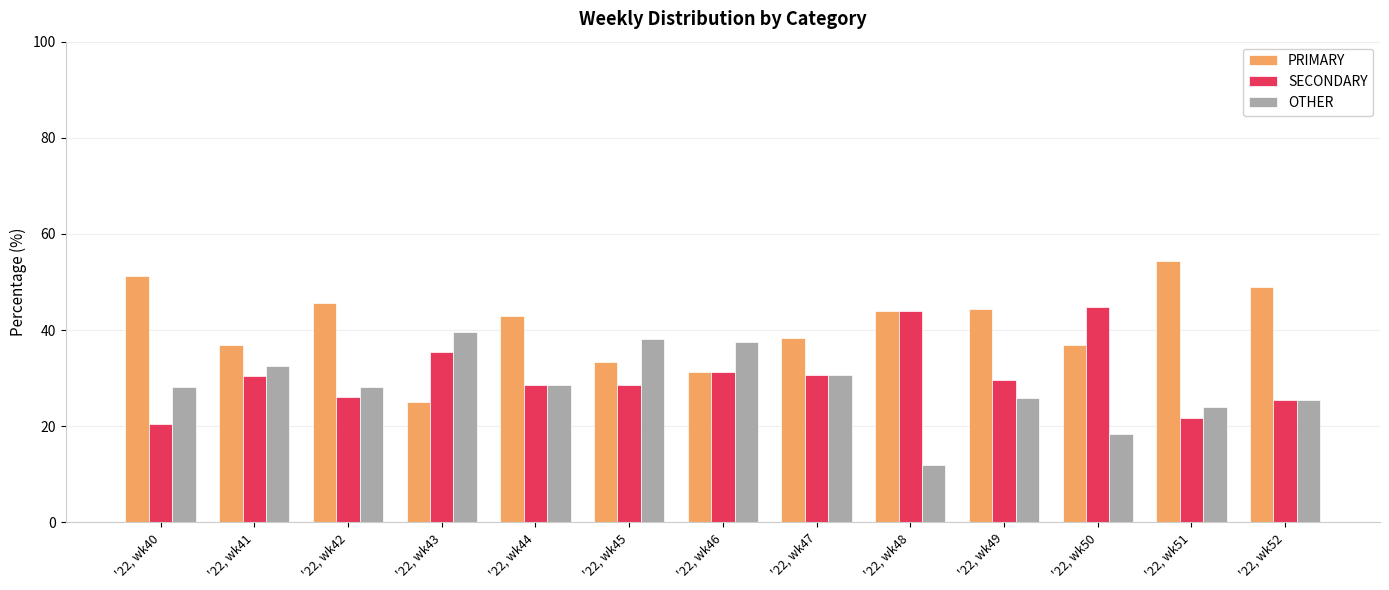

Which series has the widest spread of values?

PRIMARY